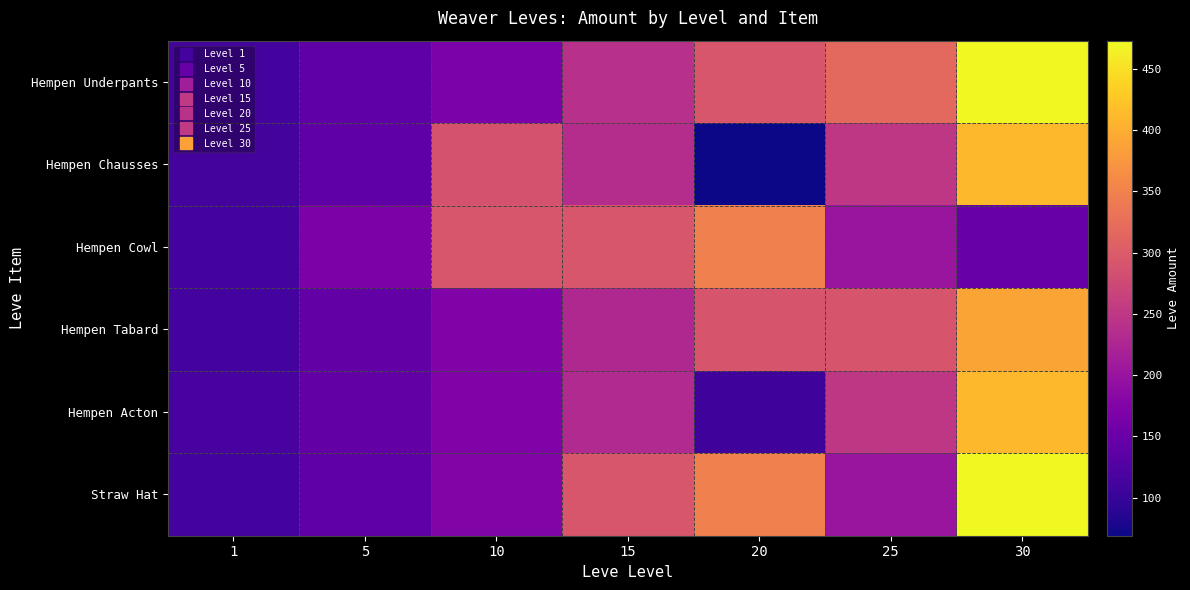

Count the number of categories in the chart.

7